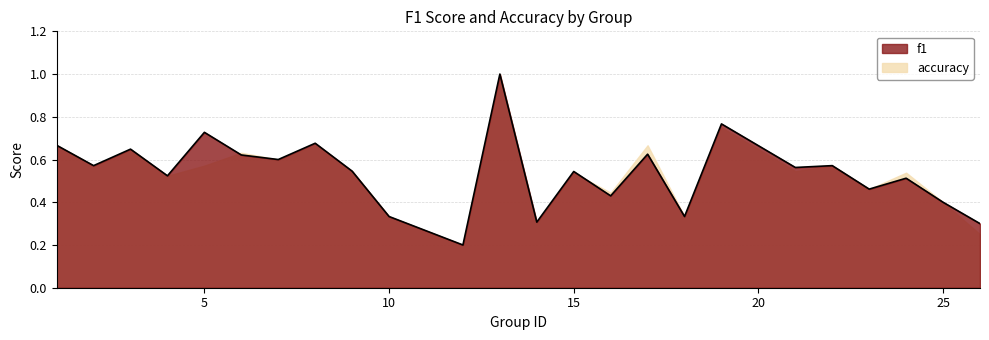

What is the change in value from 3 to 22?

-0.1